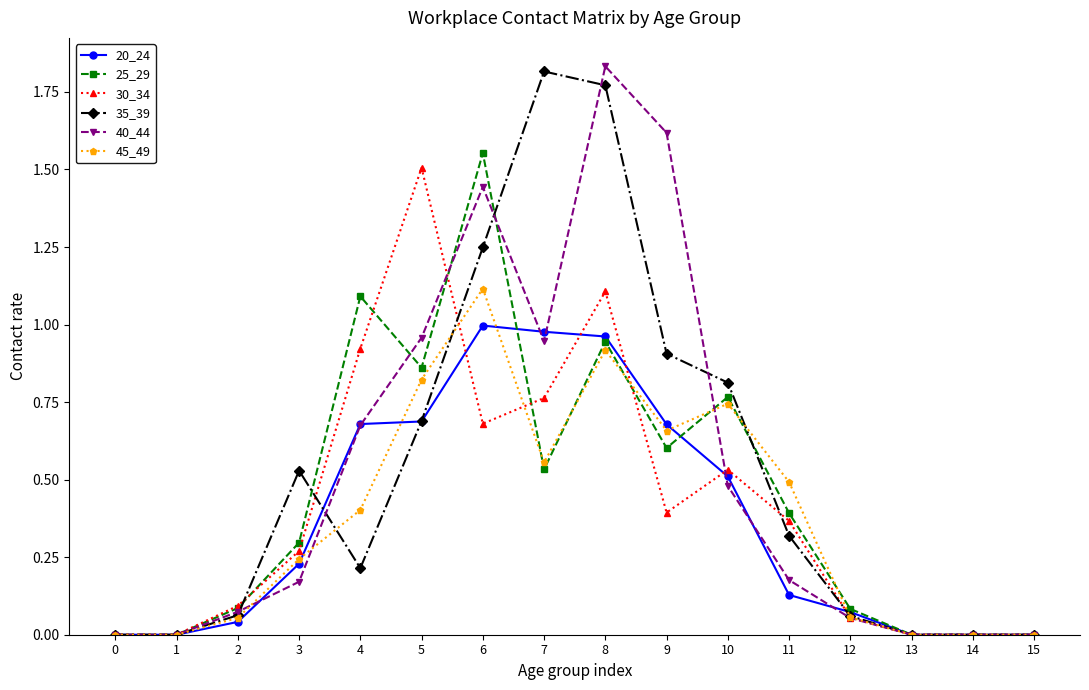

What is the total value across all series at 5?

5.5